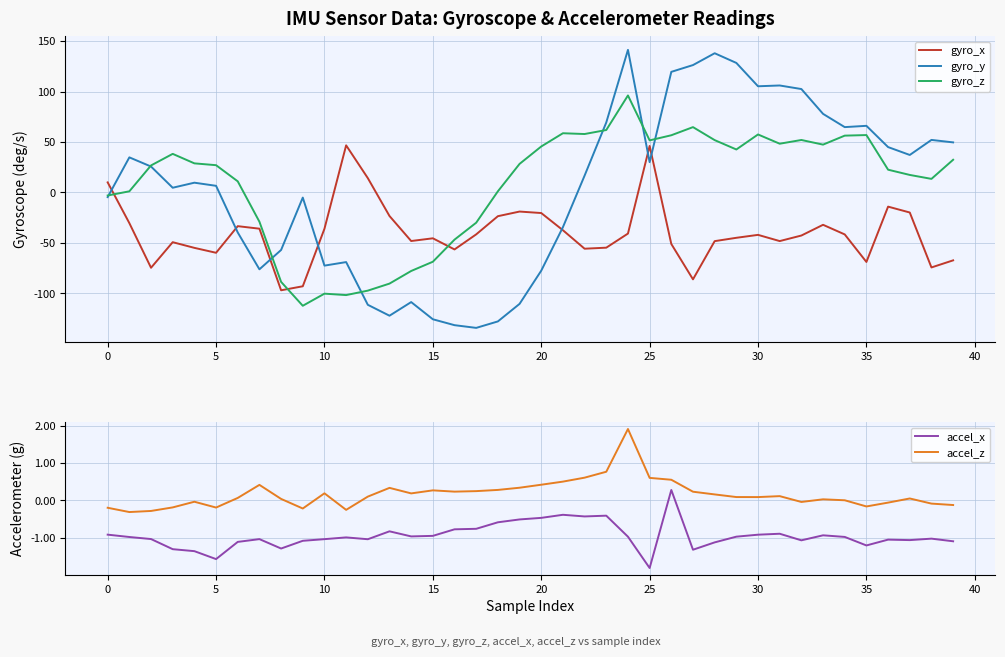

Which category has the highest value across all series?

24